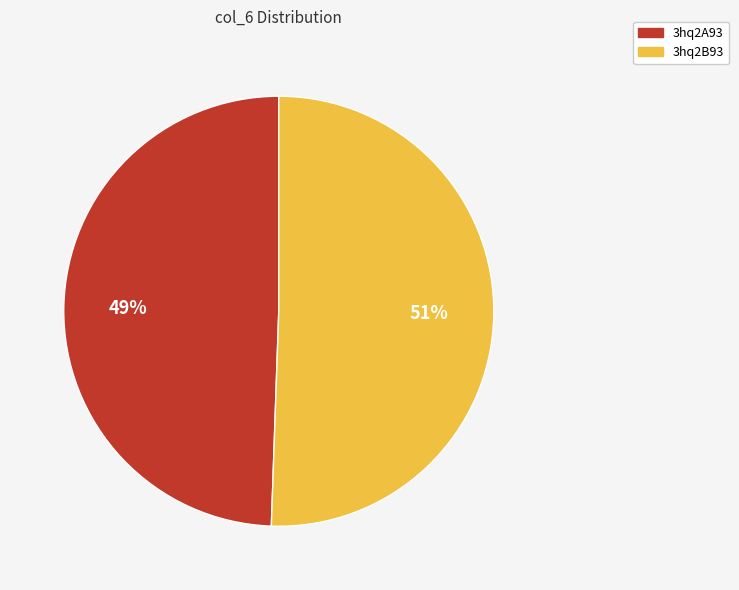

What percentage is the 3hq2B93 slice, to the nearest percent?

51%